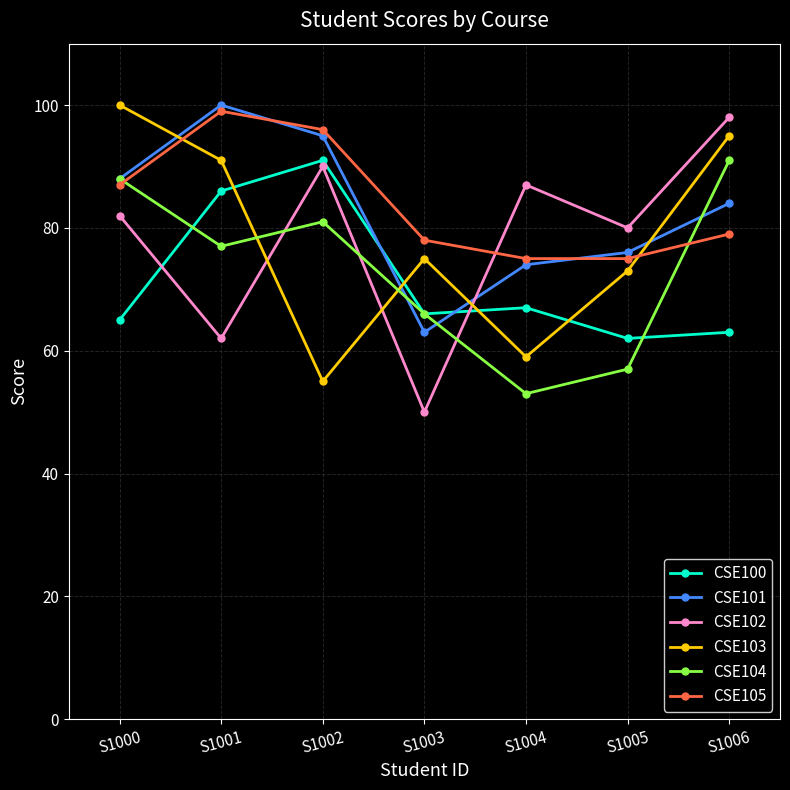

What is the difference between the CSE101 values at S1002 and S1001?

5